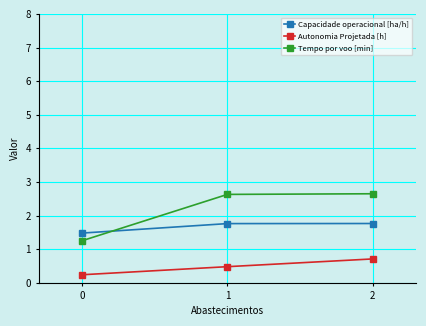

True or false: Autonomia Projetada [h] has a value of 0.7 at 2.

True